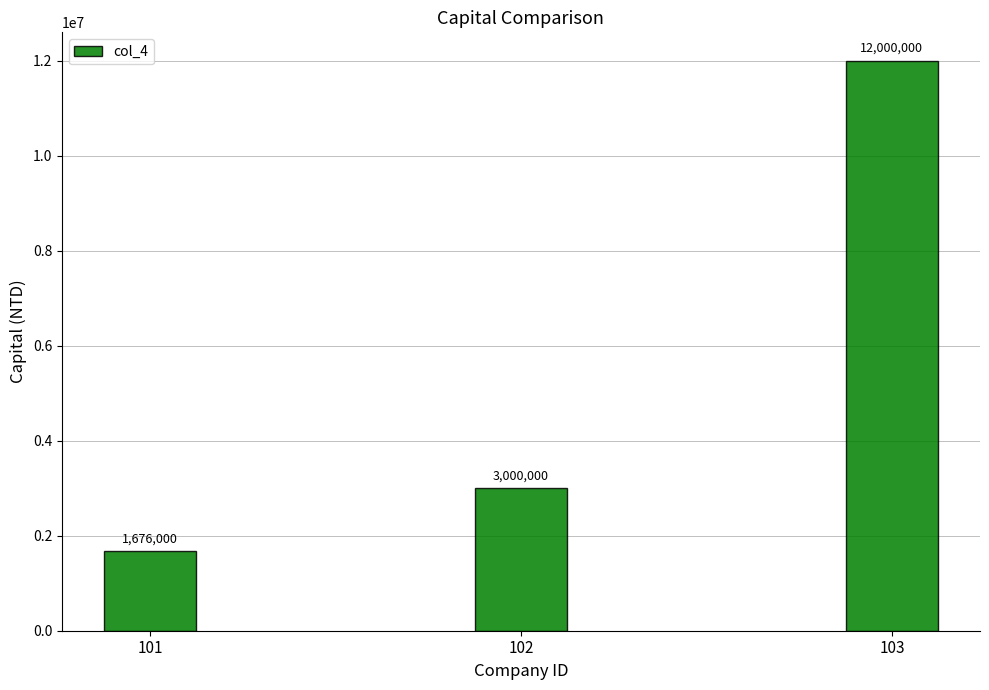

How many bars are there in total?

3